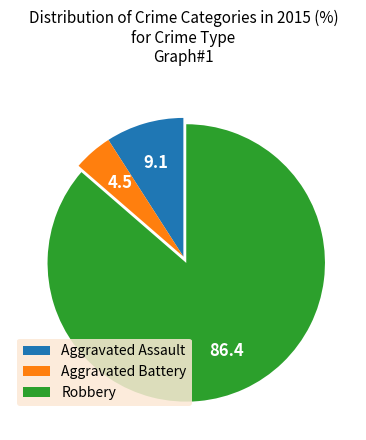

Which has a higher value, Aggravated Assault or Aggravated Battery?

Aggravated Assault